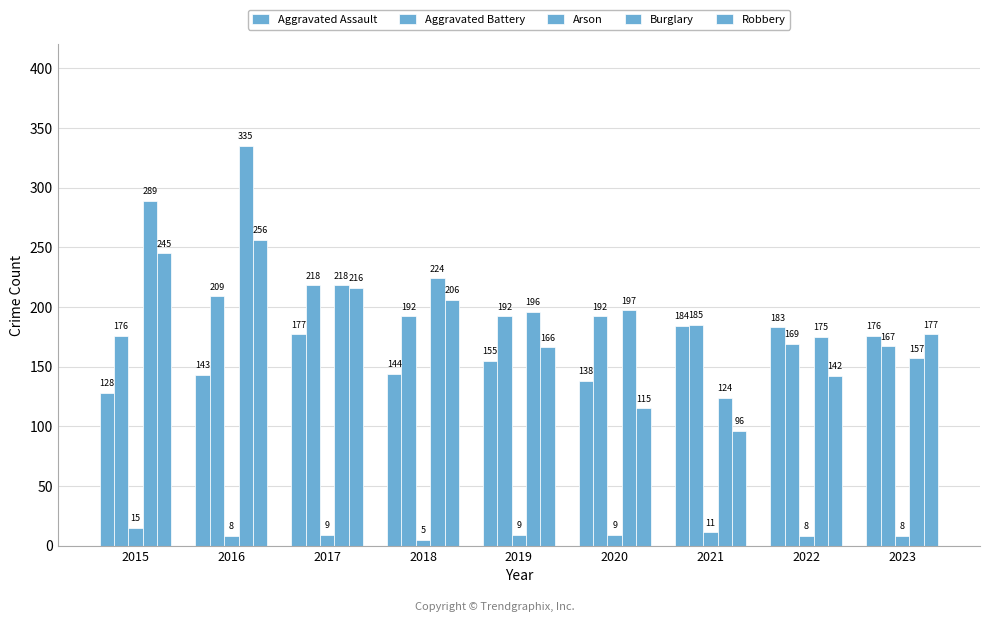

Which category has the highest value across all series?

2016